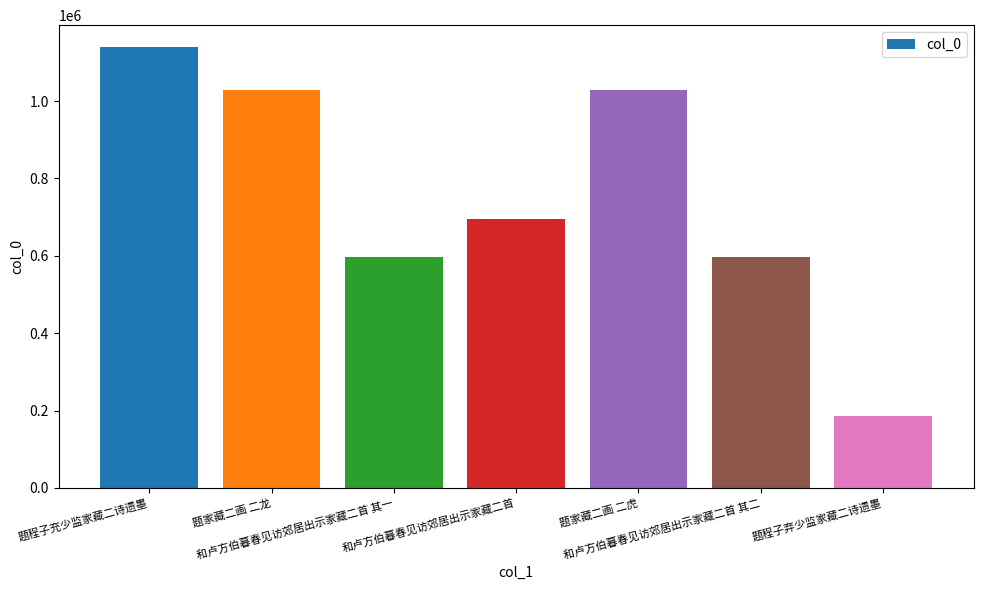

What is the value of the 2nd bar from the left?

1028246